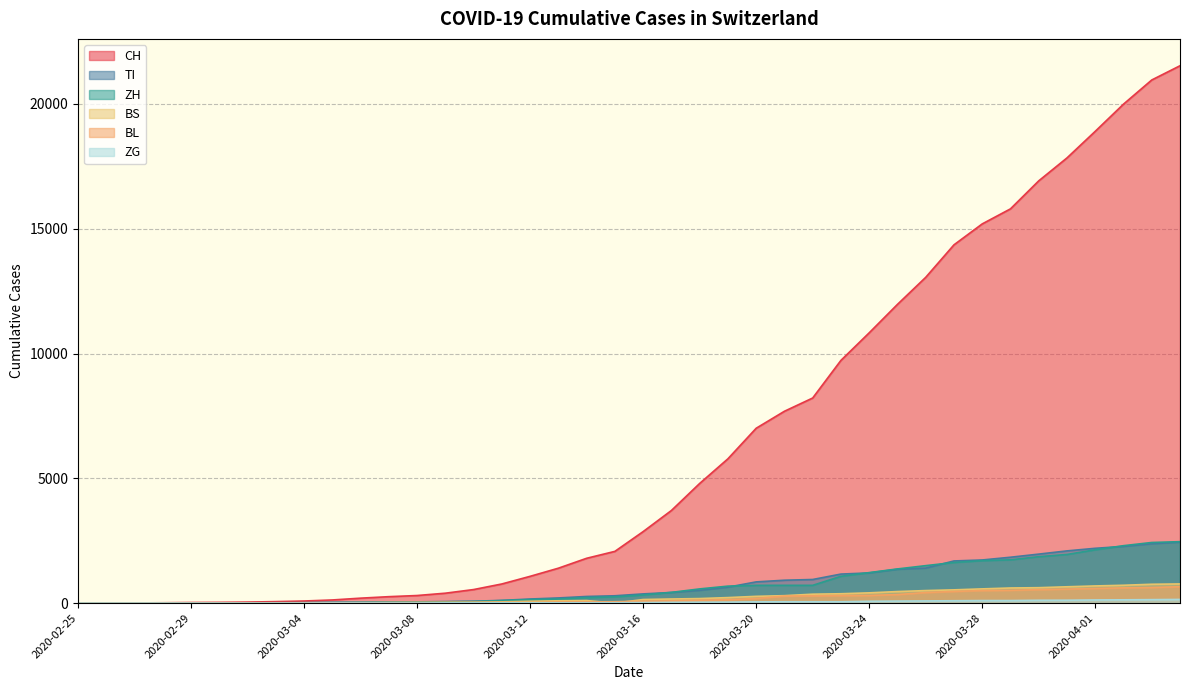

Which series has the largest range (max minus min)?

CH